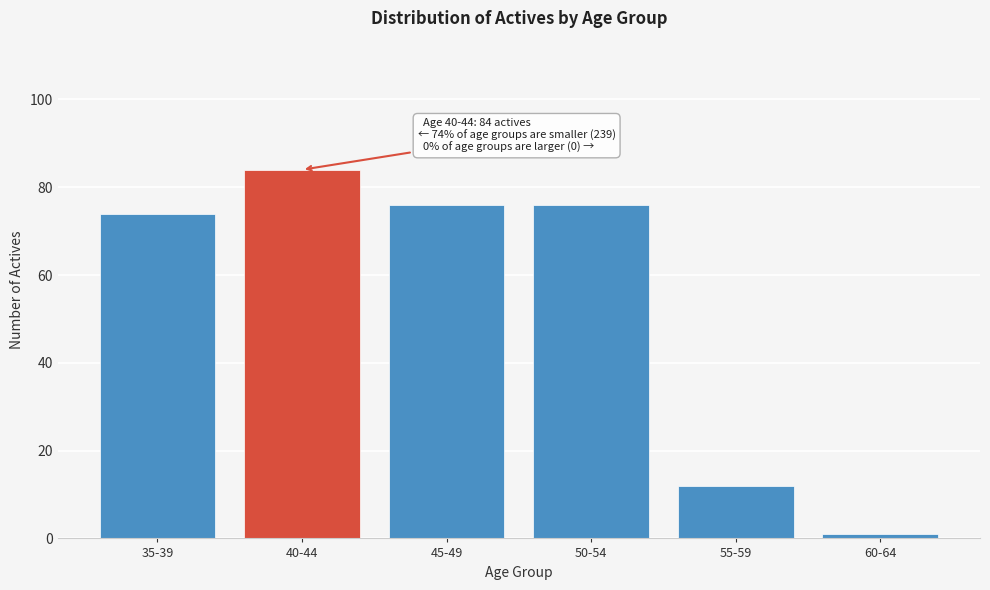

Reading left to right, what are all the values shown in this chart?

35-39=74	40-44=84	45-49=76	50-54=76	55-59=12	60-64=1